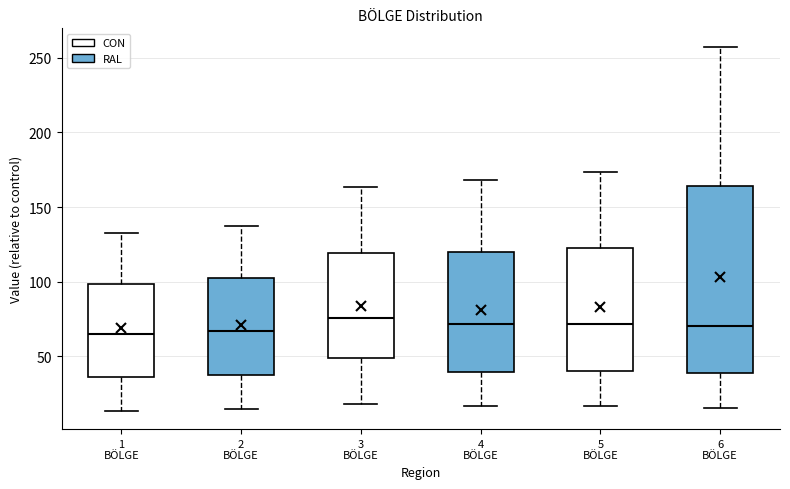

Where is the lower edge of the box for 4 BÖLGE on the y-axis? The values are not printed on the chart, so give them approximately, as read against the axis.

40